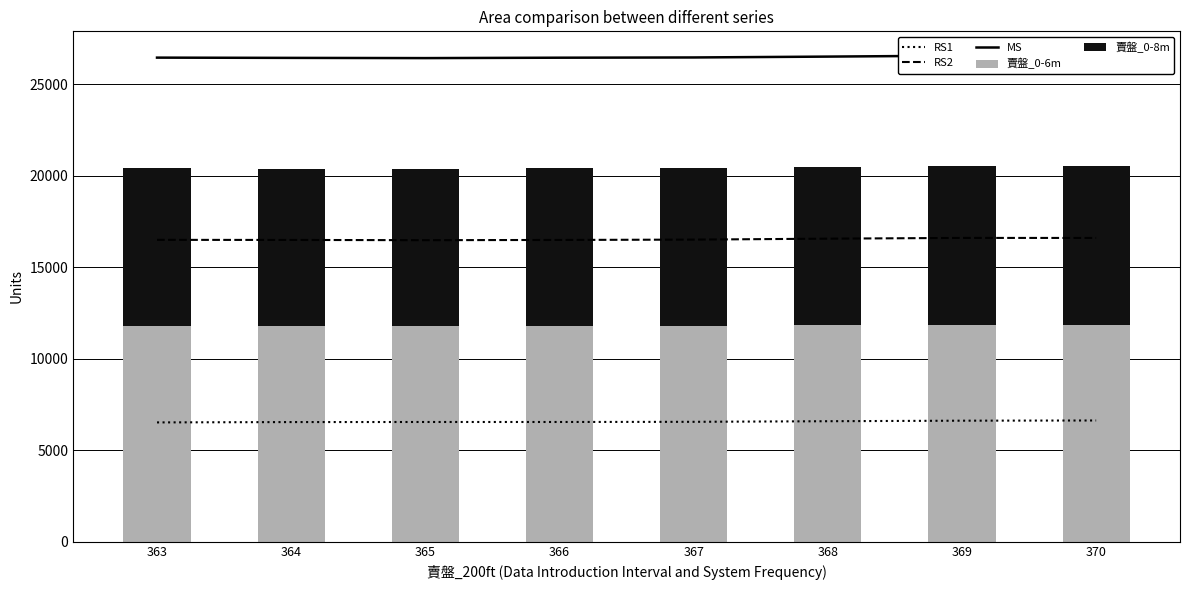

What is the total value across all series at 368?

70092